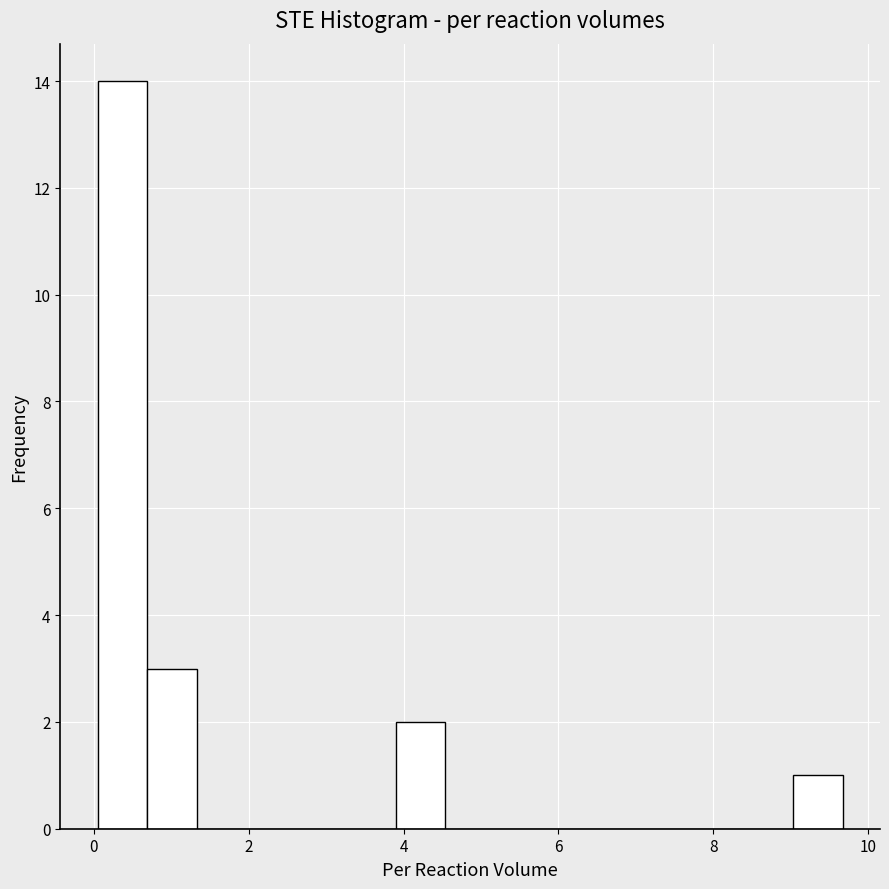

Around what value on the x-axis is the tallest bar? Give the approximate position of its centre, as read against the axis.

0.4